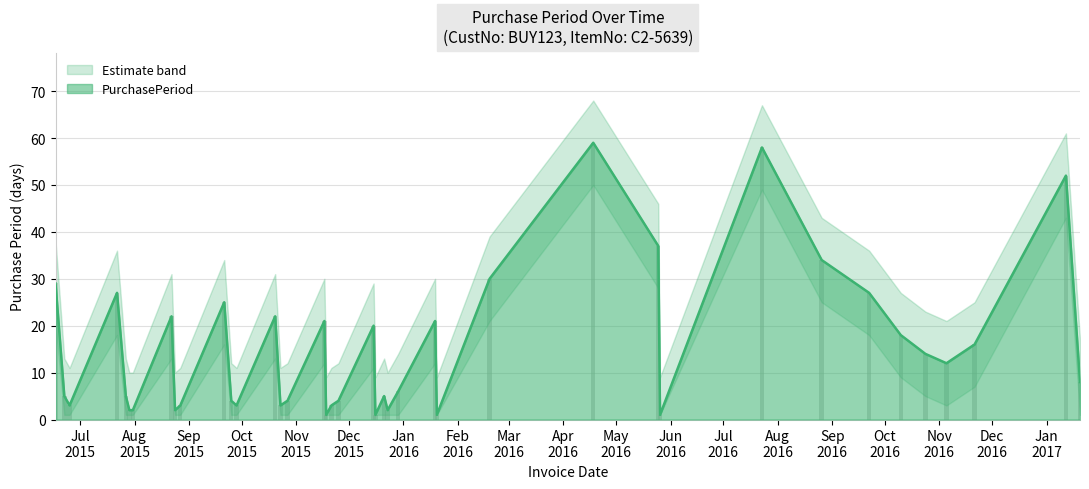

Is the value of PurchasePeriod_upper at 2015-07-31 greater than the value of PurchasePeriod at 2017-01-12?

No